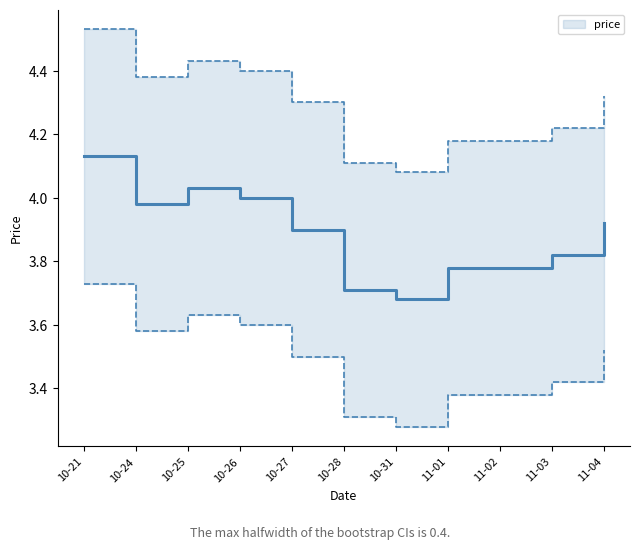

Rank the categories by value from lowest to highest.

10-31, 10-28, 11-01, 11-02, 11-03, 10-27, 11-04, 10-24, 10-26, 10-25, 10-21